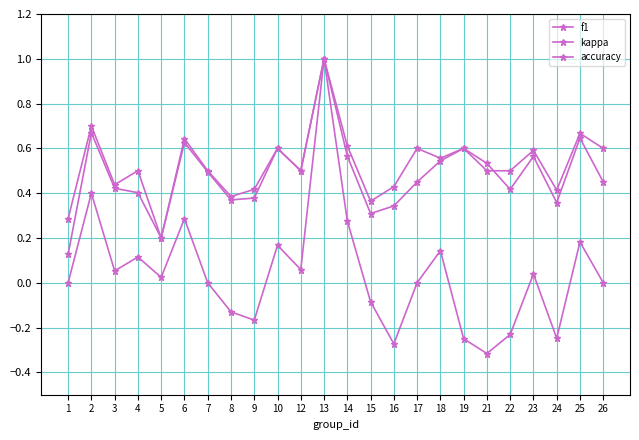

Count the number of data series in this chart.

3